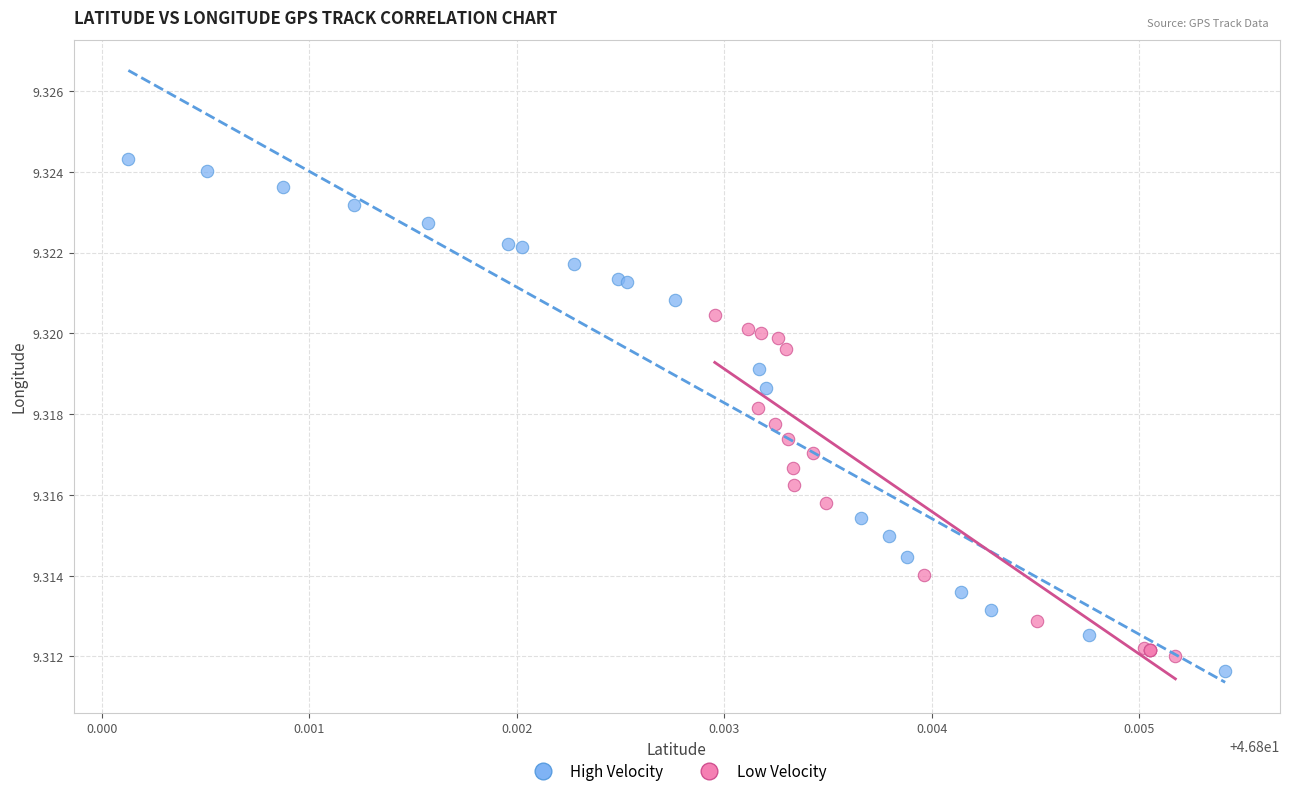

Which series reaches the maximum Y coordinate?

High Velocity